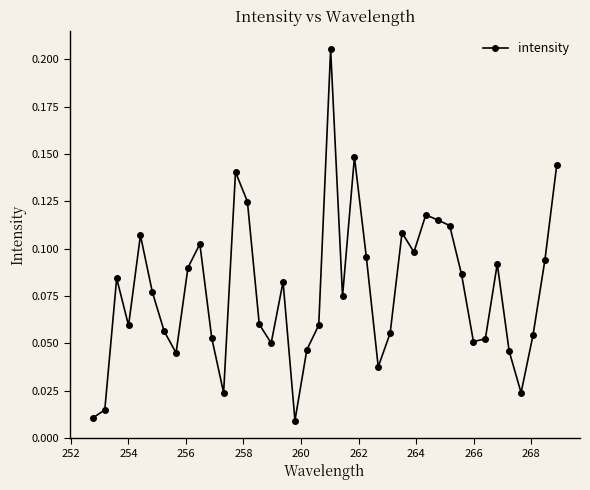

True or false: there are more than 0 points higher than both neighbors.

True